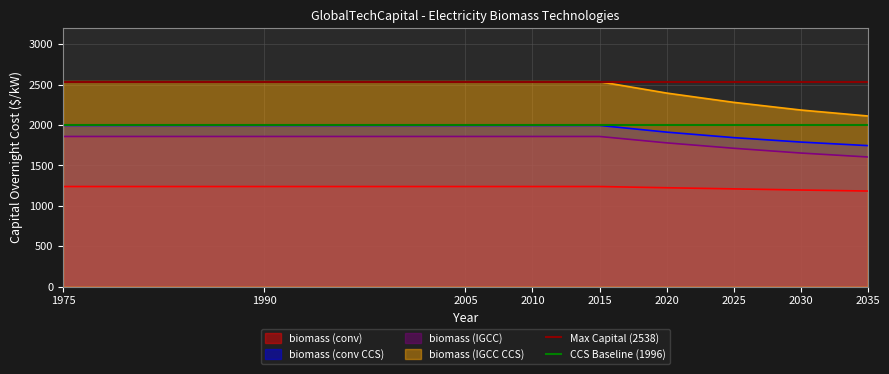

The biomass (IGCC CCS) series shows 858 at 2020. True or false?

False